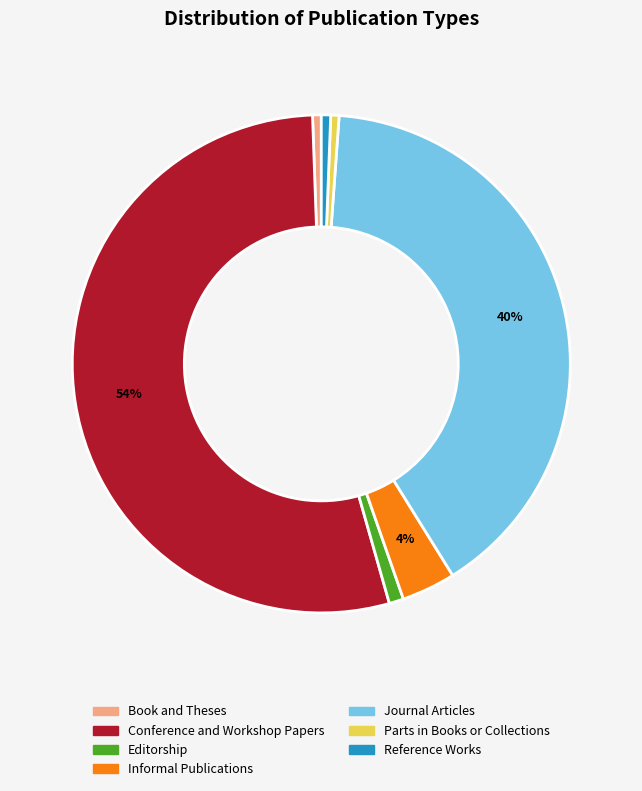

To the nearest percent, what is the average slice percentage?

14%